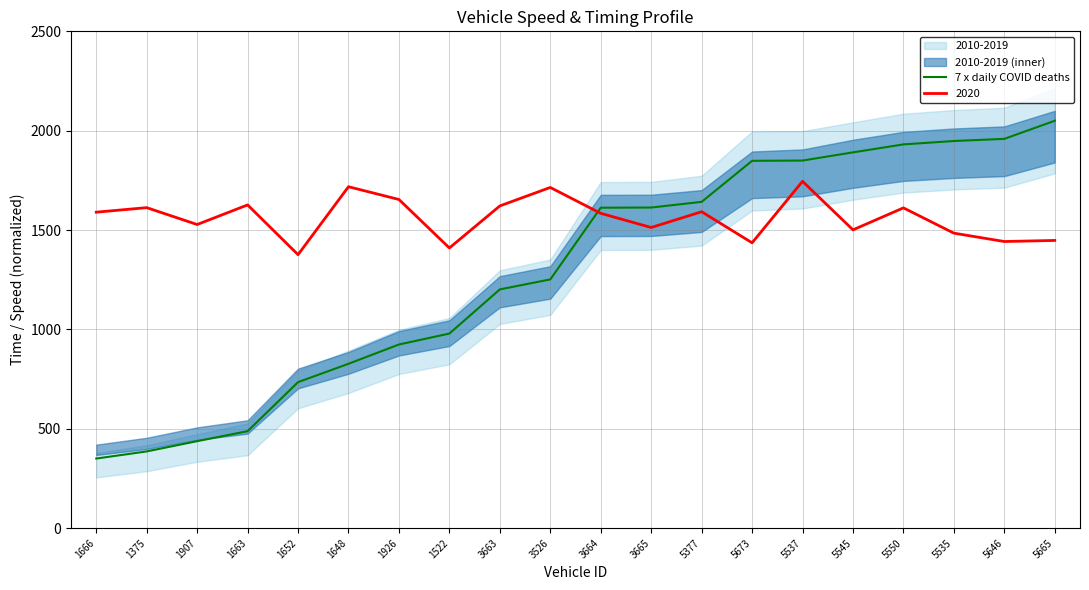

What is the average value?

1296.1